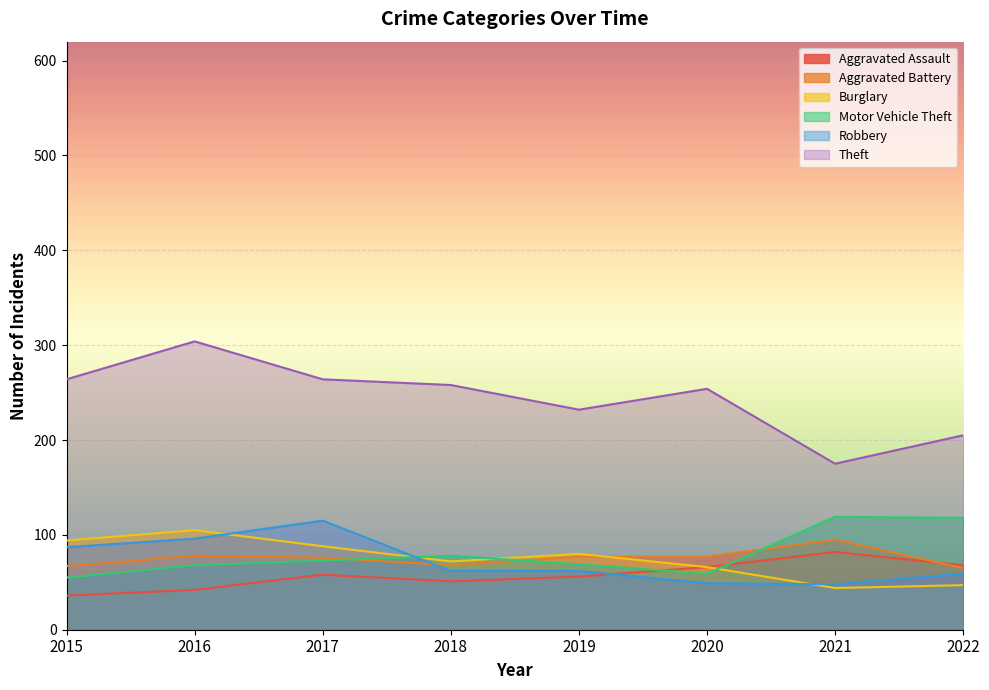

Which category has the lowest value in the Aggravated Assault series?

2015